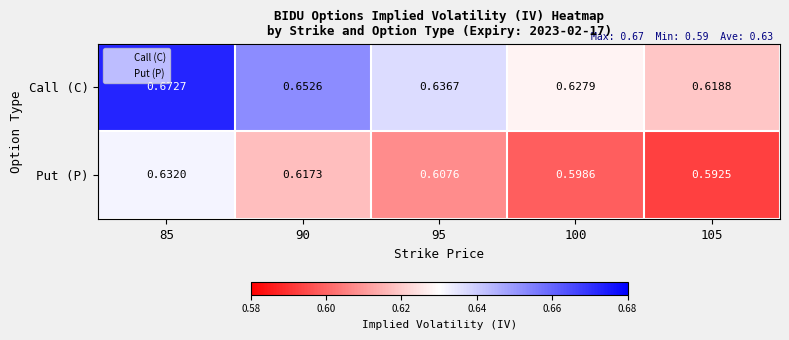

List the series in order of their overall mean, lowest first.

Put (P), Call (C)